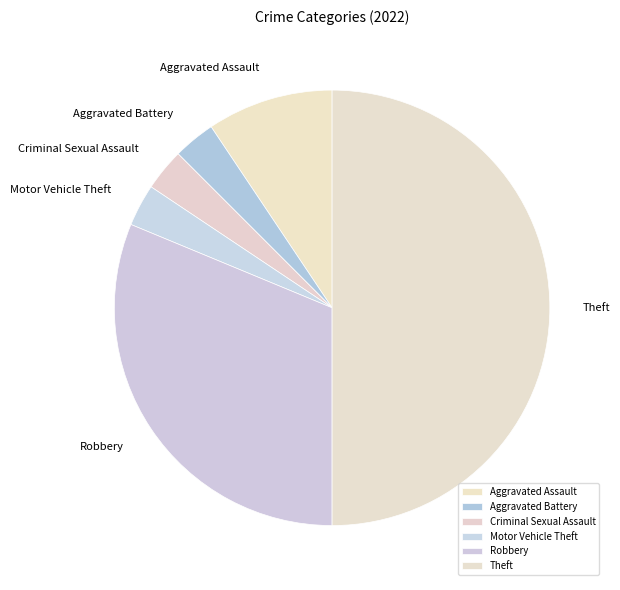

How many segments does this pie chart have?

6